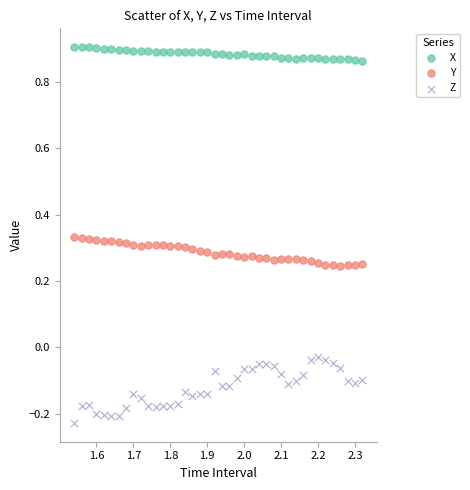

Which series reaches the minimum Y coordinate?

Z